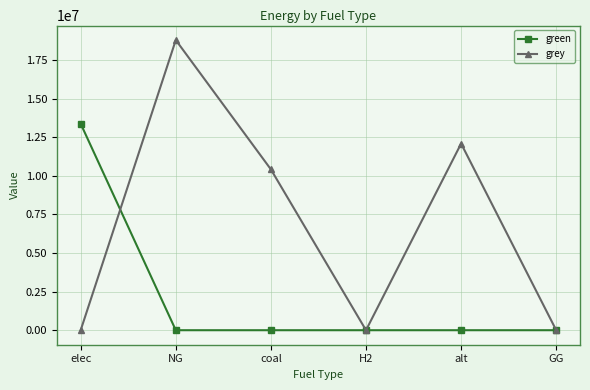

Reading right to left, what are all the values shown in this chart?

green: GG=0.0	alt=0.0	H2=0.0	coal=0.0	NG=0.0	elec=13371306.4
grey: GG=0.0	alt=12083802.7	H2=0.0	coal=10412955.8	NG=18787577.6	elec=0.0